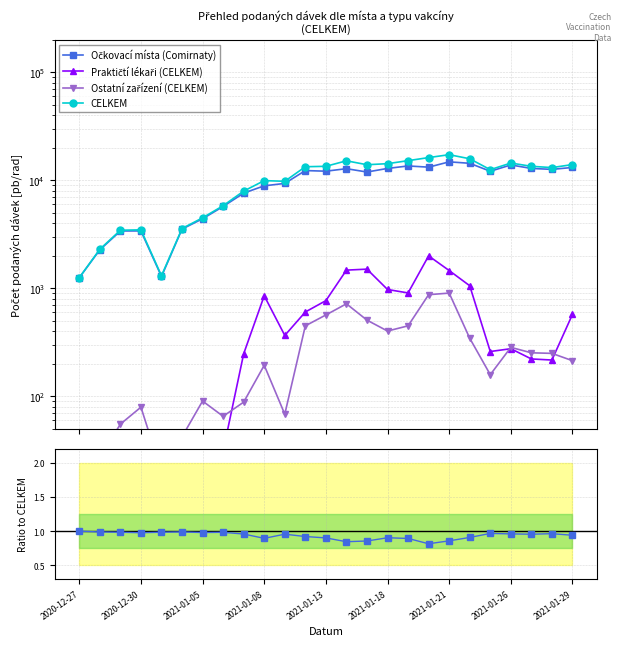

Is it true that CELKEM equals 837.0 at 2021-01-18?

False